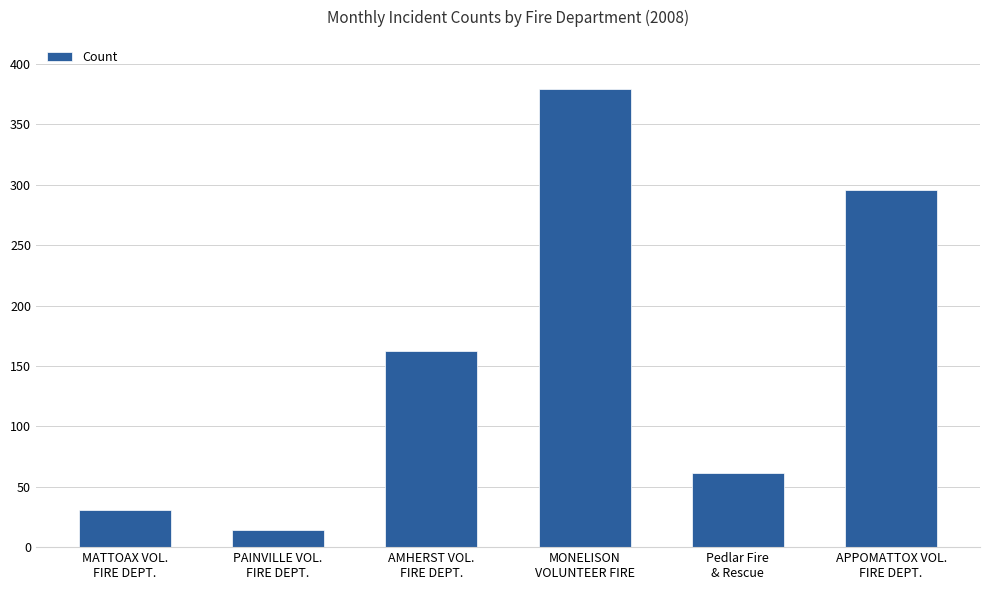

What is the ratio of the value at APPOMATTOX VOL.
FIRE DEPT. to the value at PAINVILLE VOL.
FIRE DEPT.?

21.1